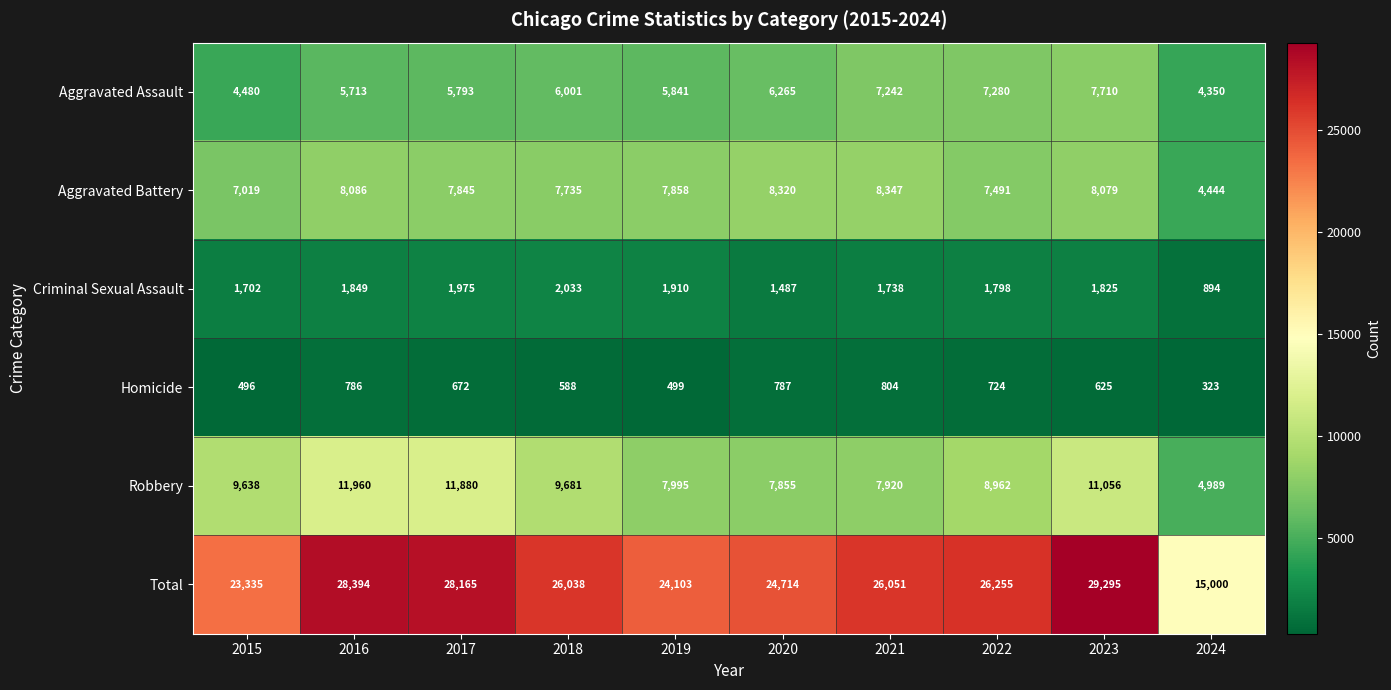

At which label does Total first exceed 26051?

2016